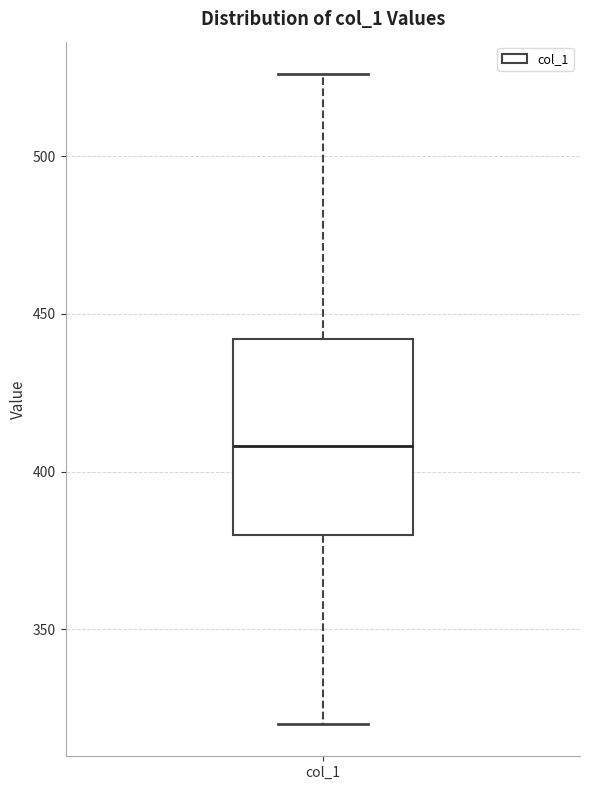

Where does the median line of the box for col_1 sit on the y-axis? The values are not printed on the chart, so give them approximately, as read against the axis.

410